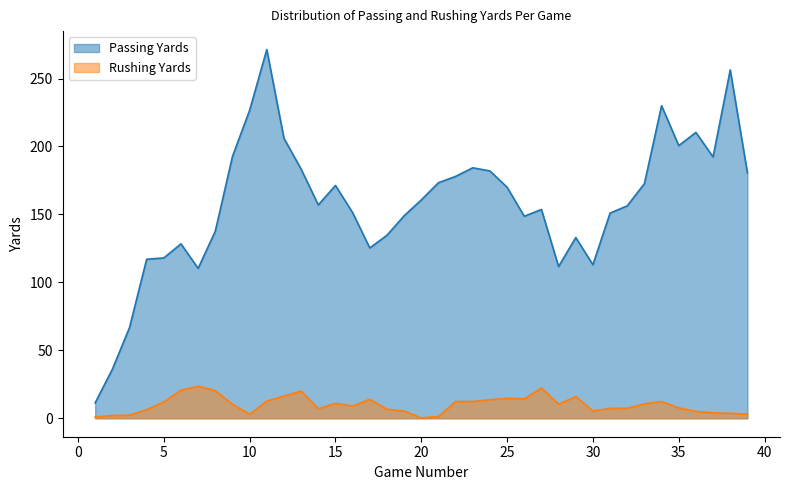

What is the greatest value displayed?

271.3